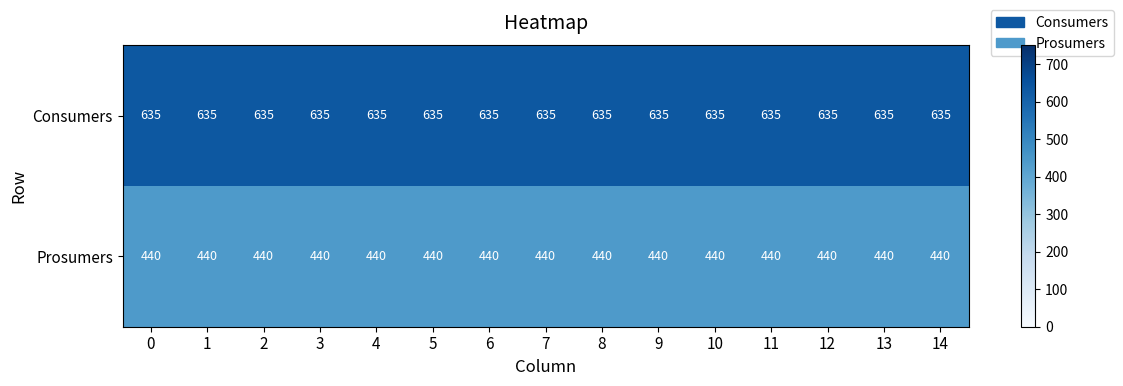

At how many categories does at least one series exceed 534?

15